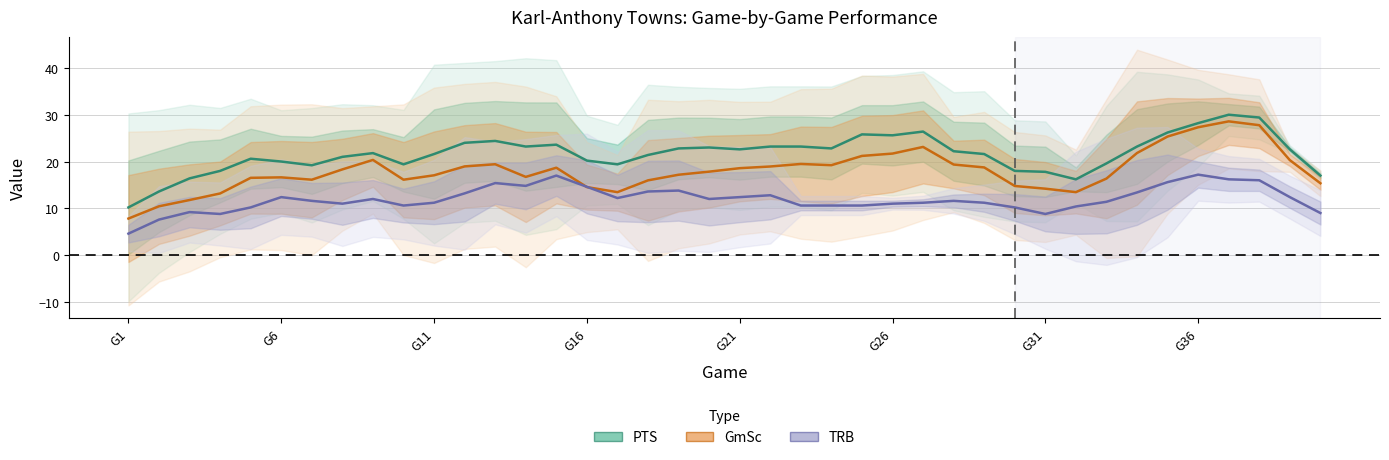

What is the sum of all GmSc (Partial) values?

722.7